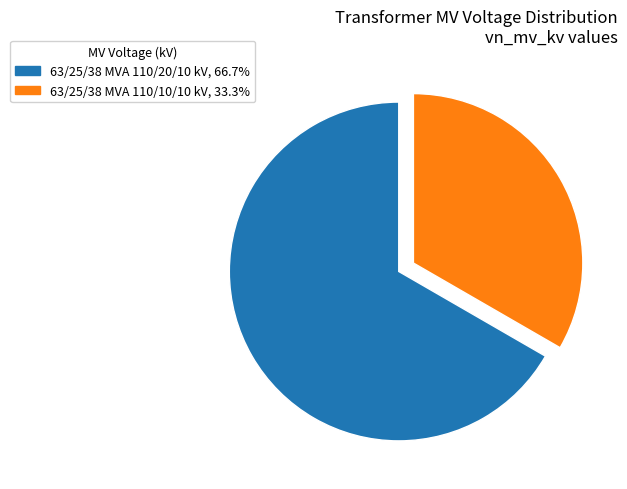

Do 63/25/38 MVA 110/10/10 kV, 33.3% and 63/25/38 MVA 110/20/10 kV, 66.7% together represent more than half of the pie?

Yes